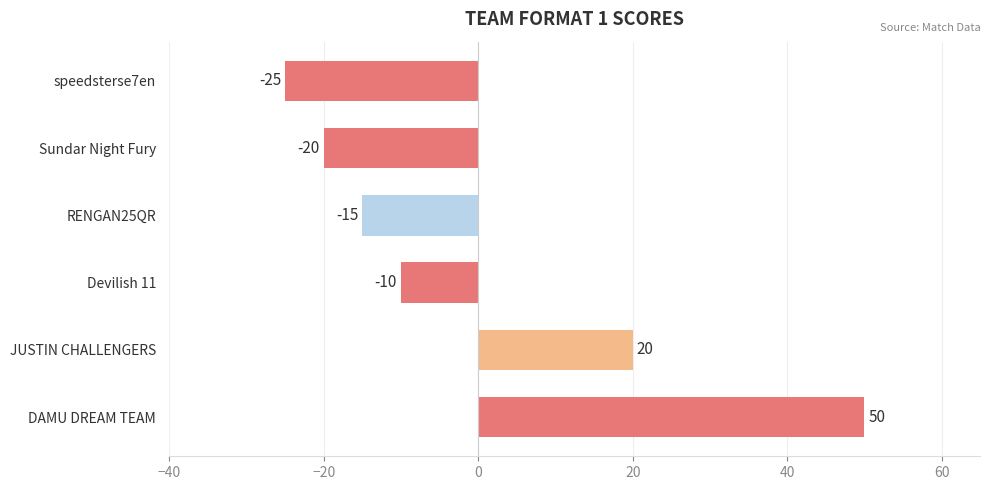

Reading bottom to top, what are all the values shown in this chart?

50	20	-10	-15	-20	-25